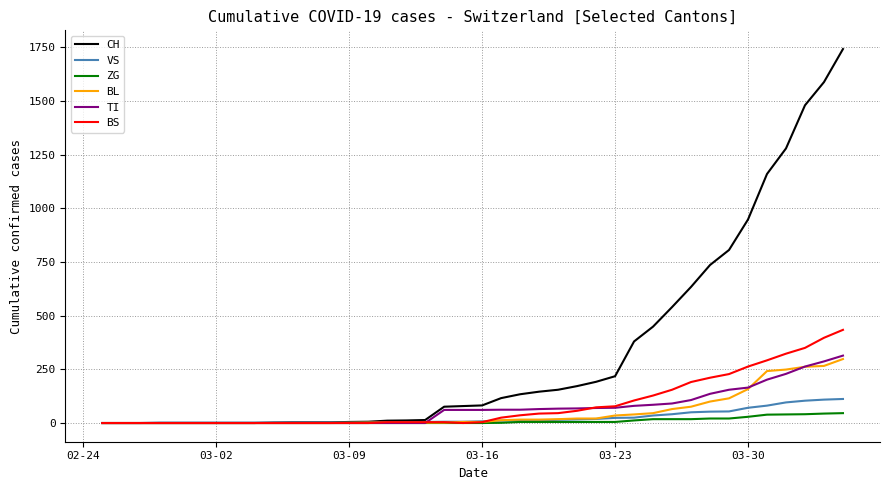

Which series has the widest spread of values?

CH